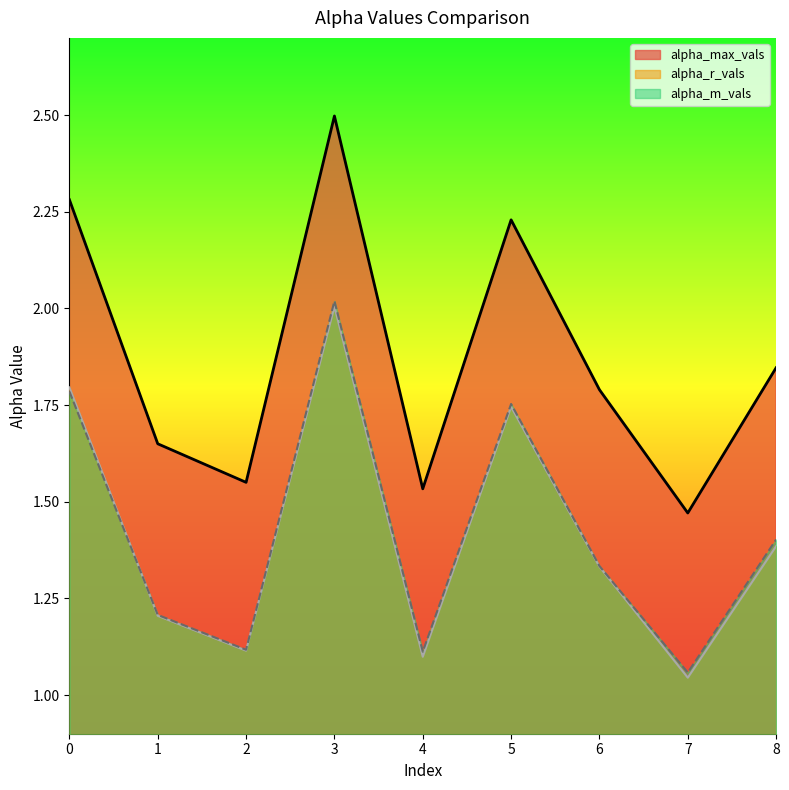

Which series changed the most between 2 and 8?

alpha_max_vals